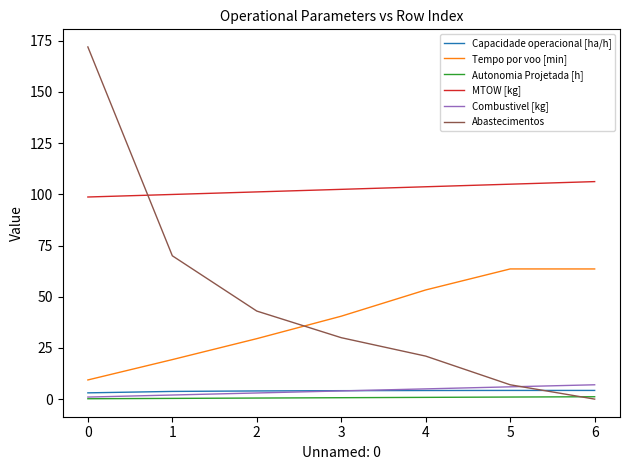

Where do MTOW [kg] and Abastecimentos first cross each other?

0 and 1